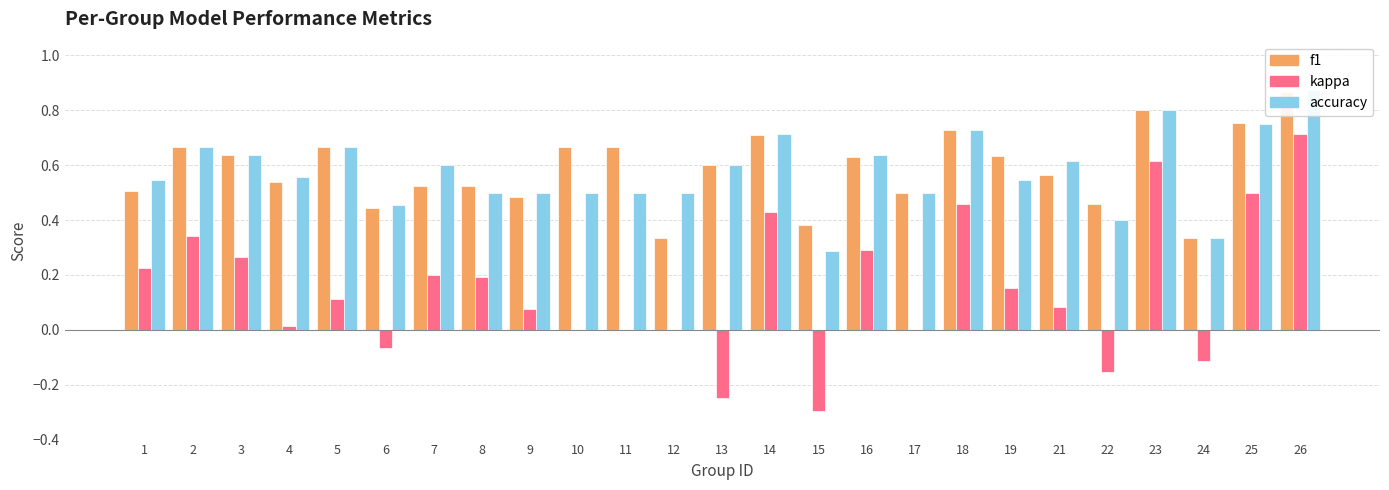

Which series has the widest spread of values?

kappa